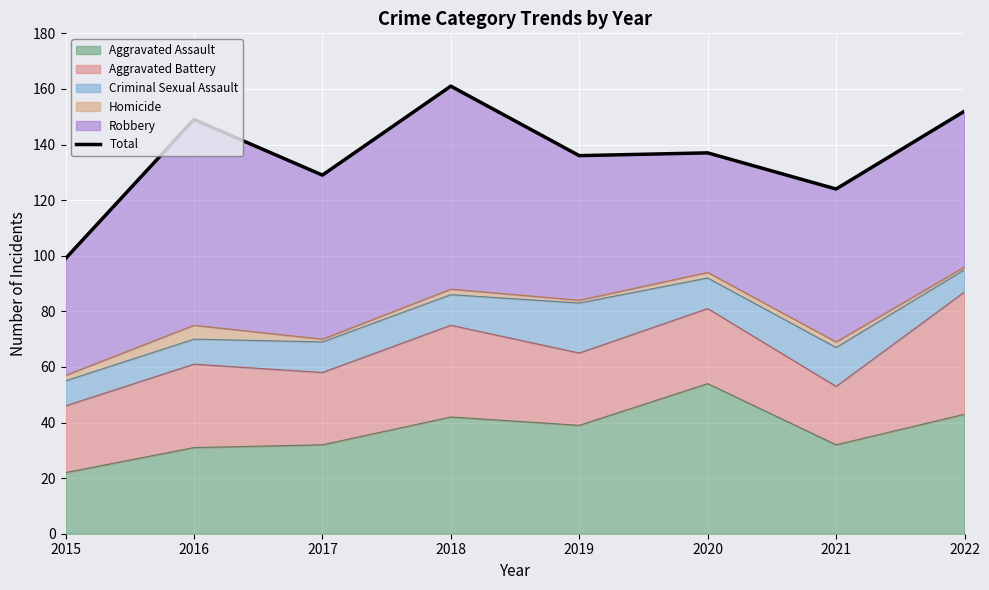

True or false: Aggravated Assault has a value of 39 at 2015.

False